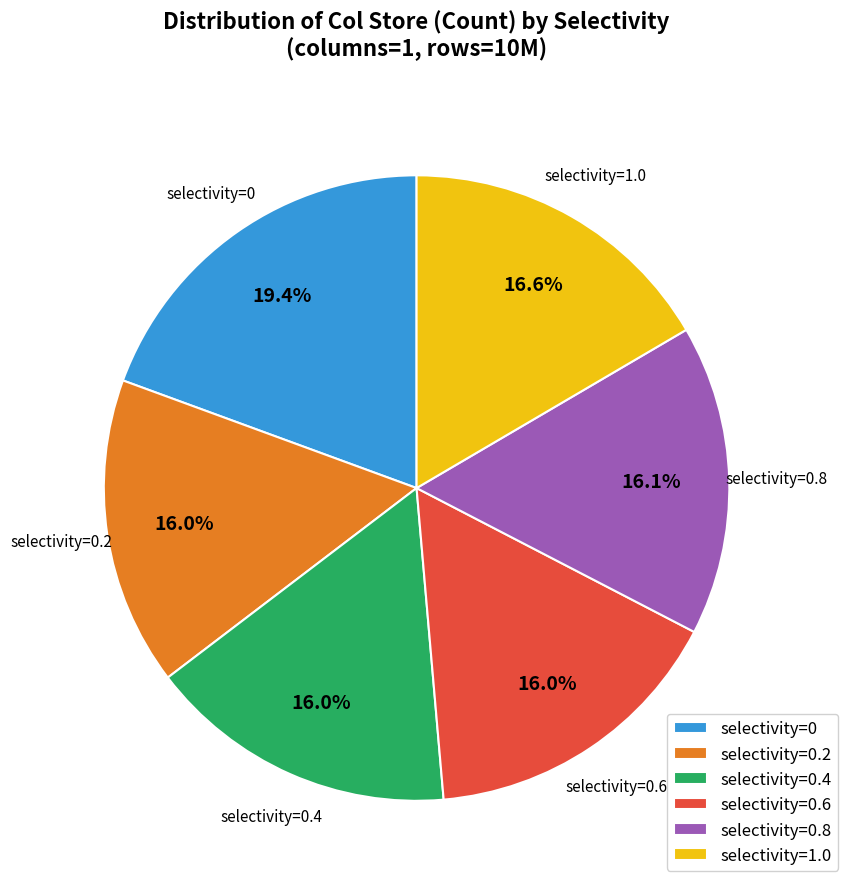

Is there any slice that represents more than half of the pie?

No